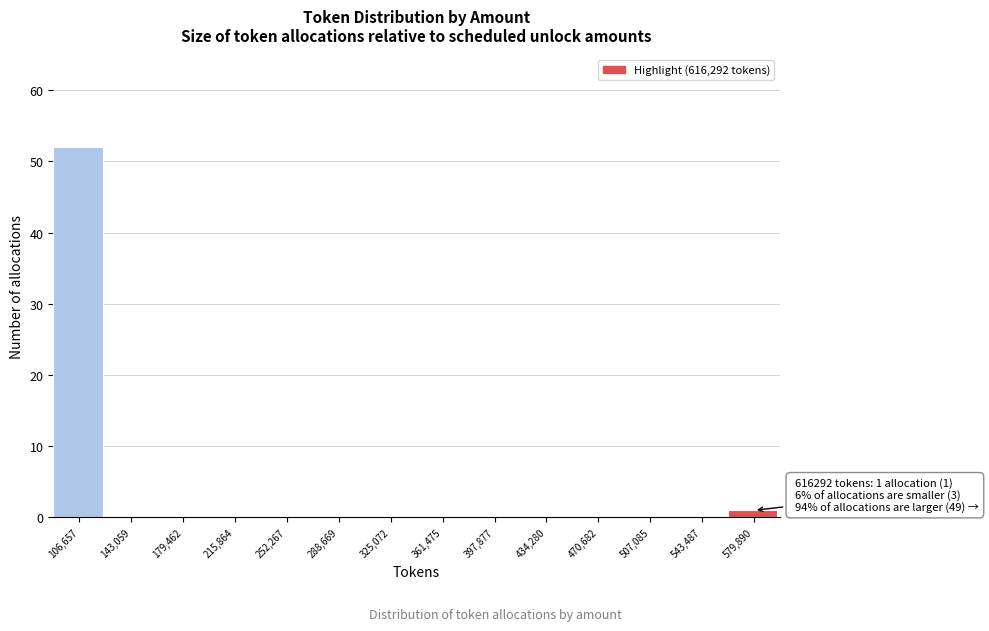

Reading right to left, what are all the values shown in this chart?

579,890=1	543,487=0	507,085=0	470,682=0	434,280=0	397,877=0	361,475=0	325,072=0	288,669=0	252,267=0	215,864=0	179,462=0	143,059=0	106,657=52